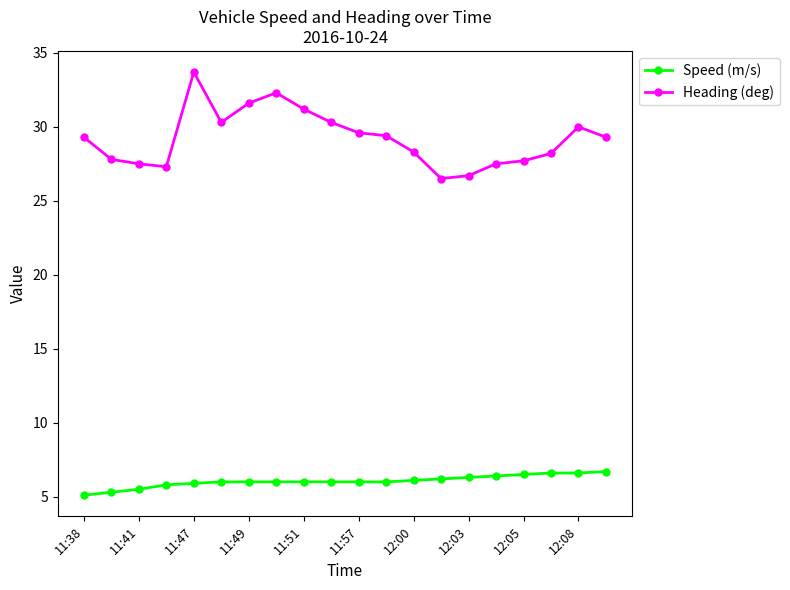

Which series has the widest spread of values?

Heading (deg)